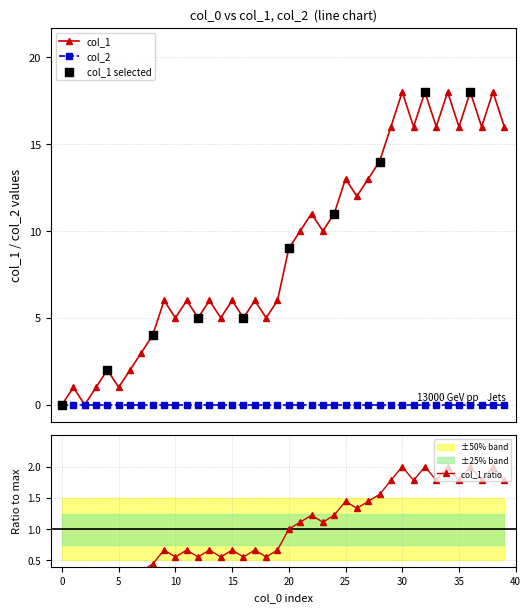

What is the change in value from 24 to 28?

+3